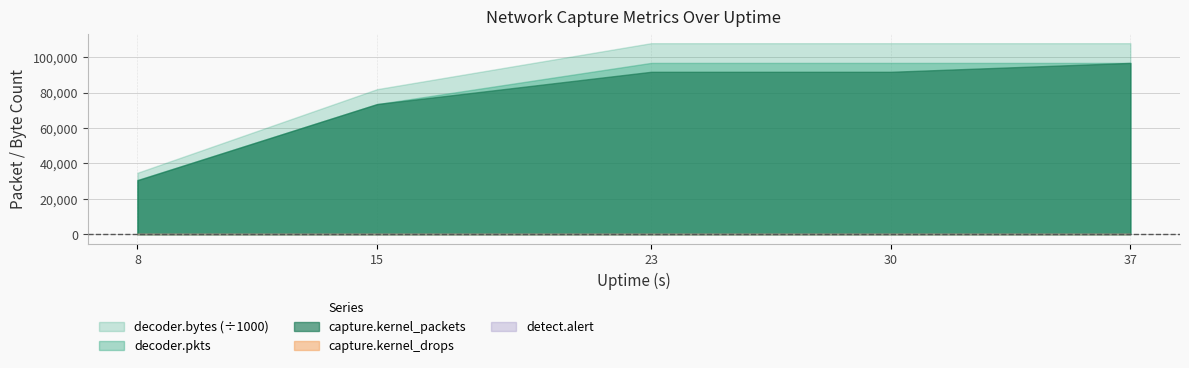

What are all the series names shown in the legend?

capture.kernel_packets, decoder.pkts, decoder.bytes, capture.kernel_drops, detect.alert